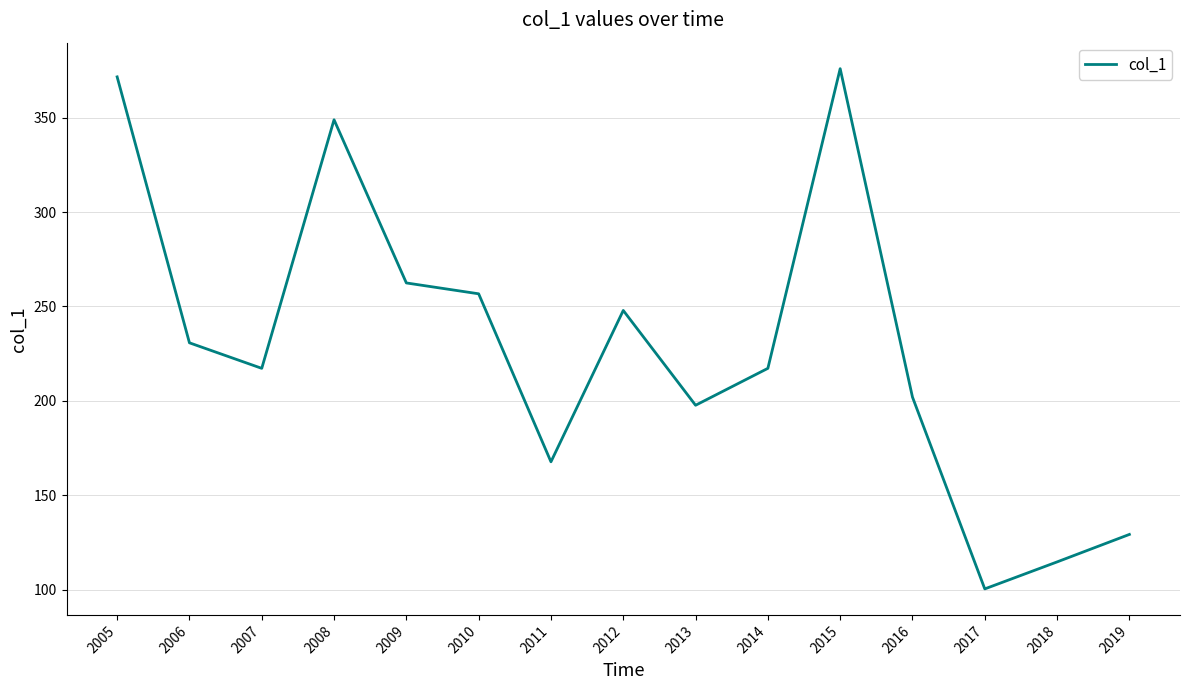

The chart shows a value of 223.1 at 2005. True or false?

False